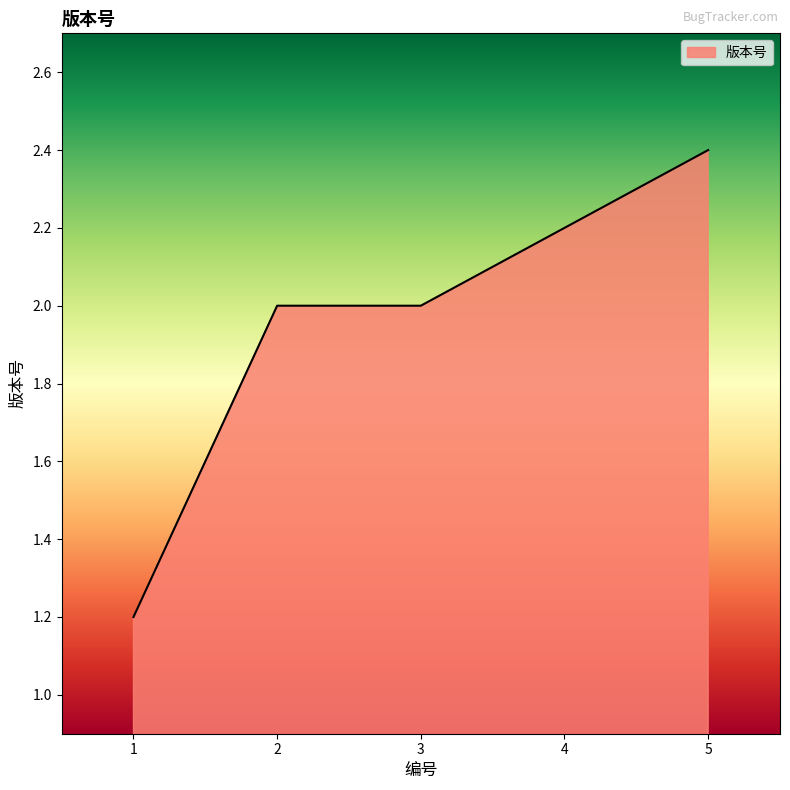

How many lines are shown in the chart?

1